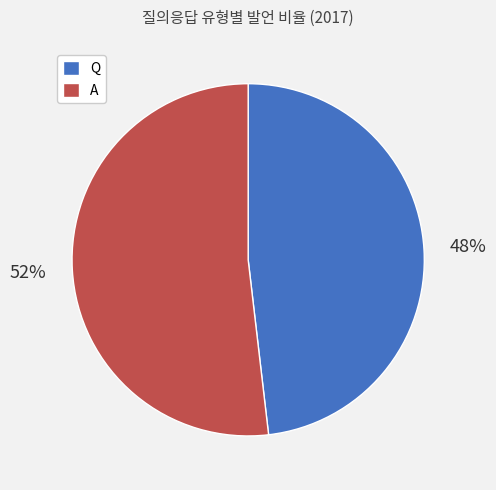

Is the sum of Q and A greater than half?

Yes